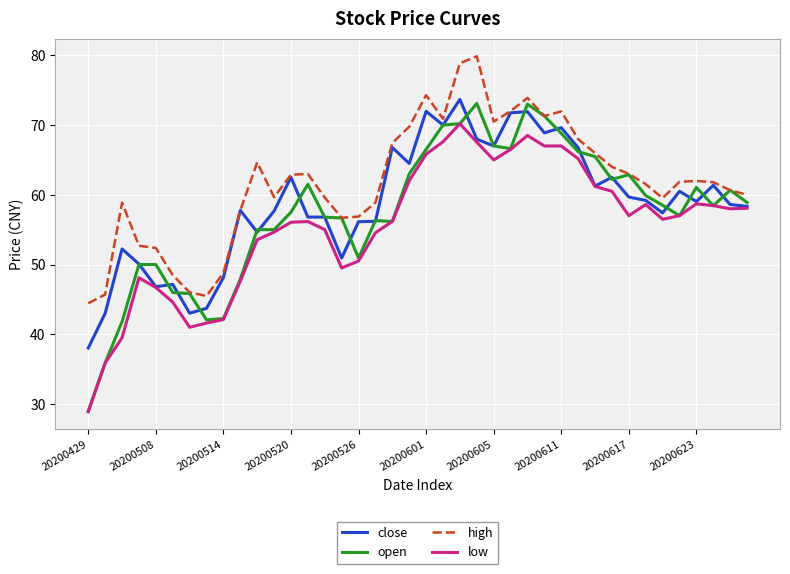

Which series has the largest range (max minus min)?

open